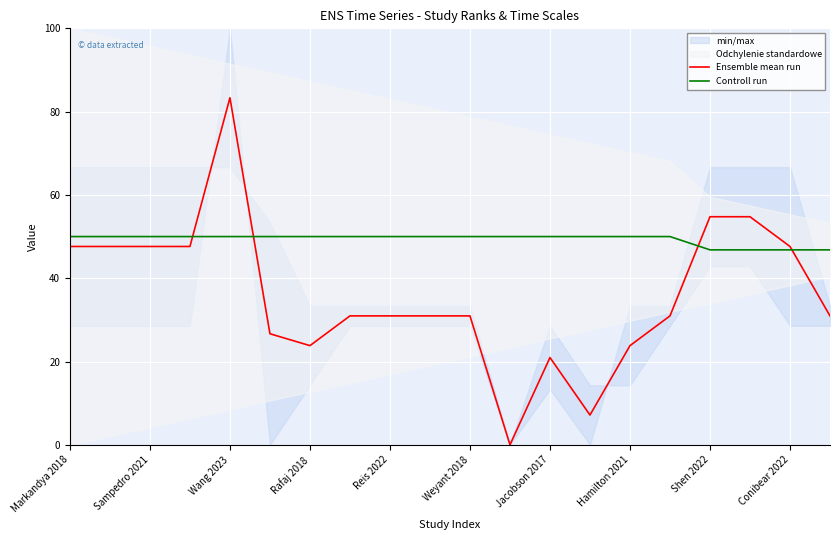

The Ensemble mean run series shows 11.0 at Jacobson 2017. True or false?

False